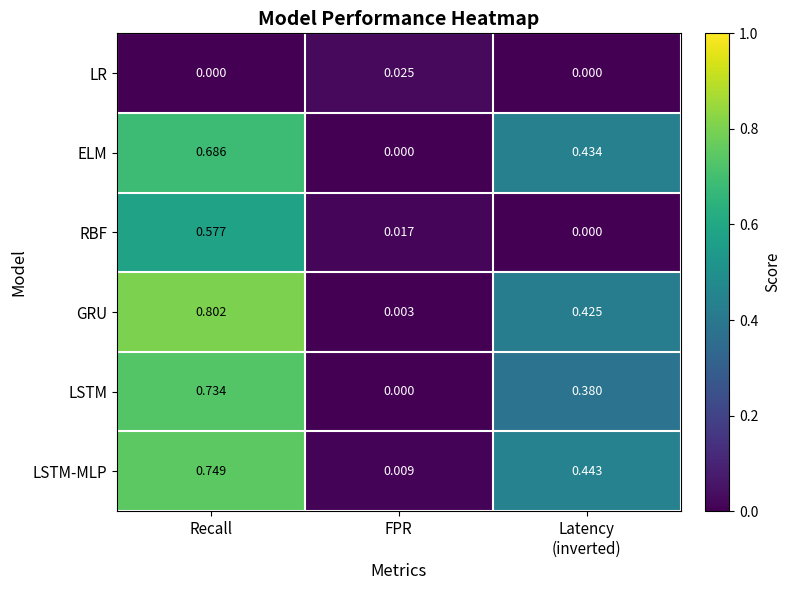

At which category is the sum across all series the highest?

Recall